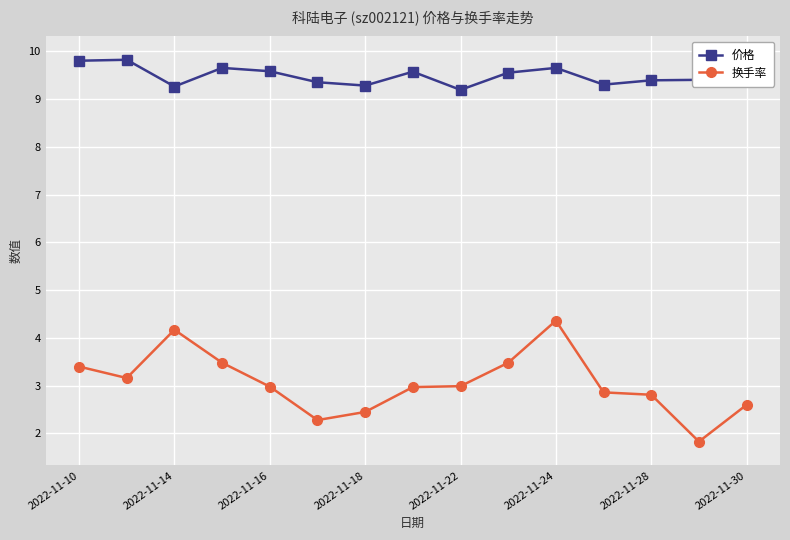

What is the difference between the second highest and second lowest values in the 换手率 series?

1.9